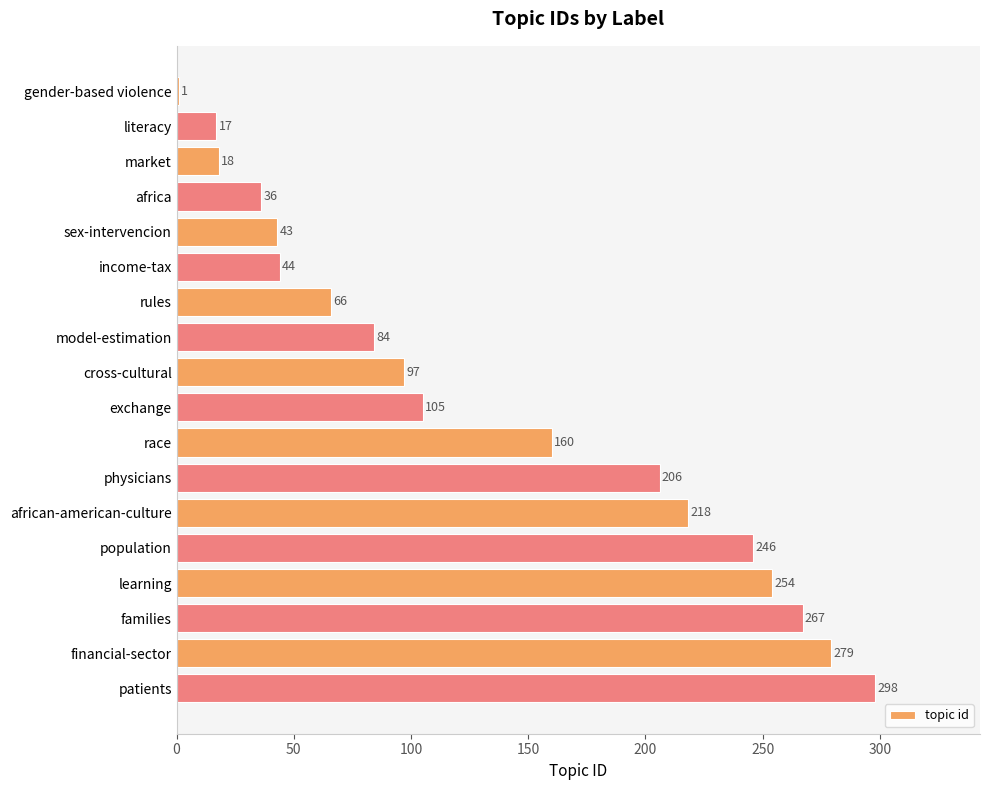

True or false: the data shows 16 at rules.

False